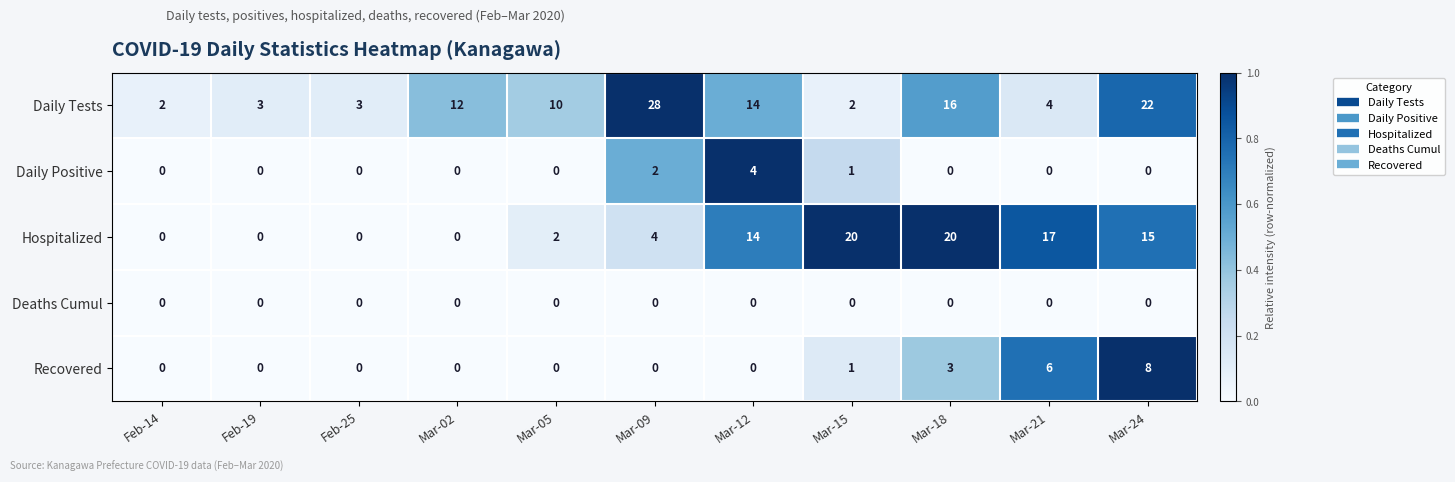

Between Feb-14 and Mar-12, which series saw the biggest shift?

Hospitalized